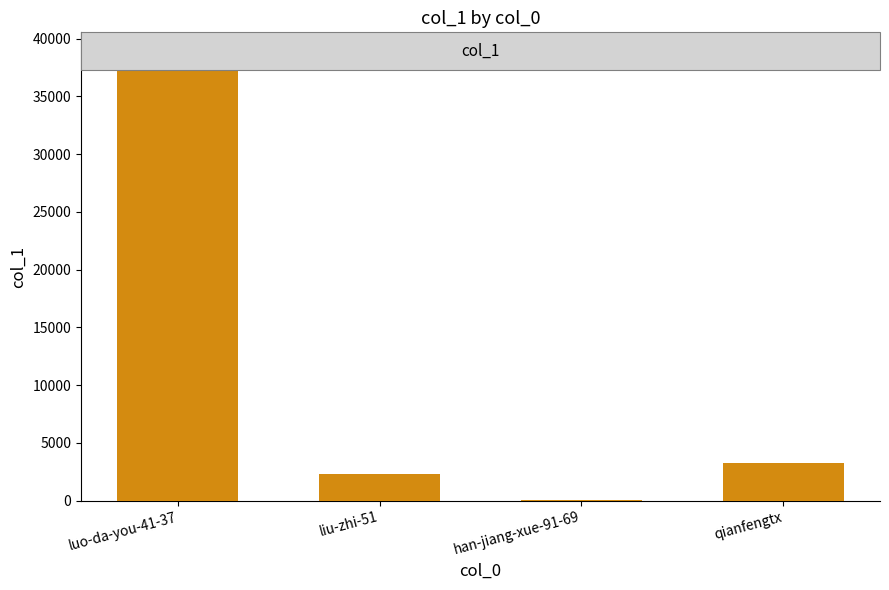

Between qianfengtx and han-jiang-xue-91-69, which is larger?

qianfengtx